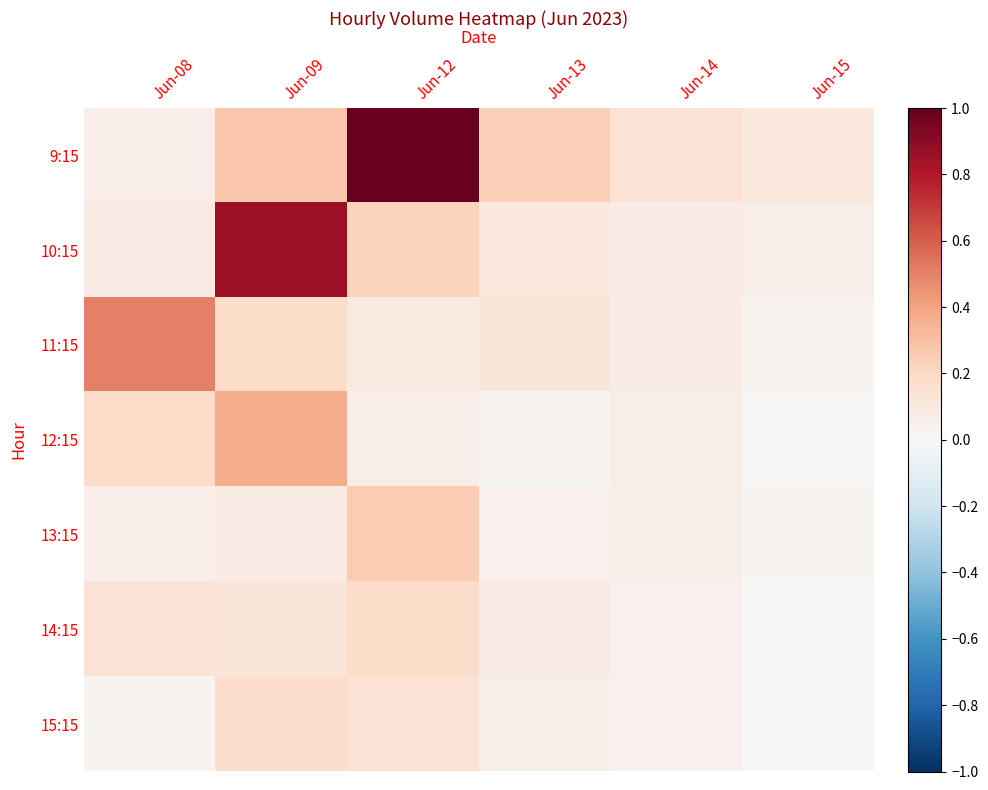

What is the total value across all series at Jun-12?

2.0